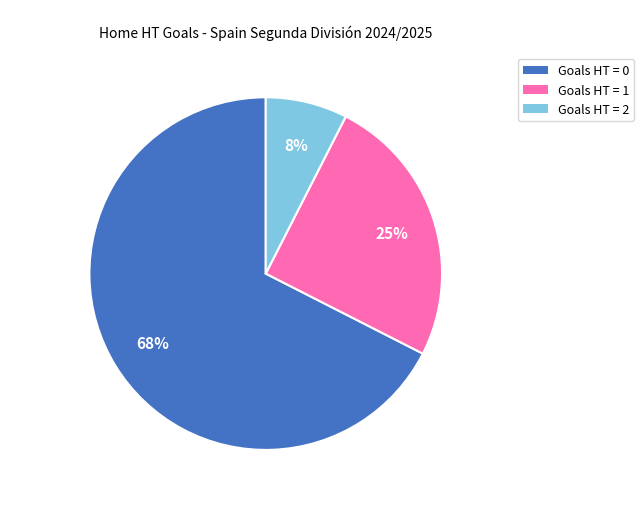

How many slices are in this pie chart?

3